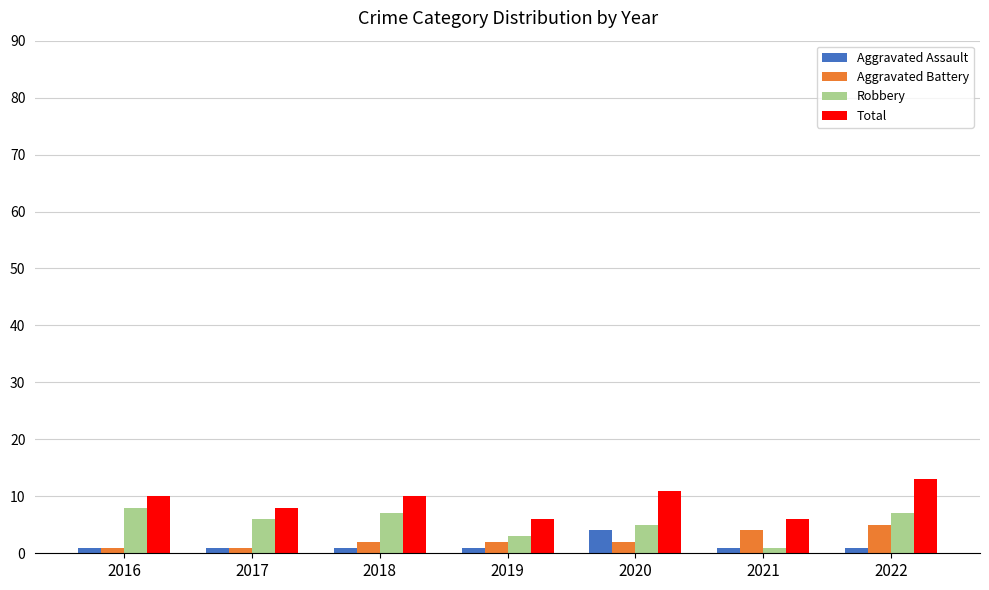

Are the bars grouped side by side (vs. stacked)?

Yes